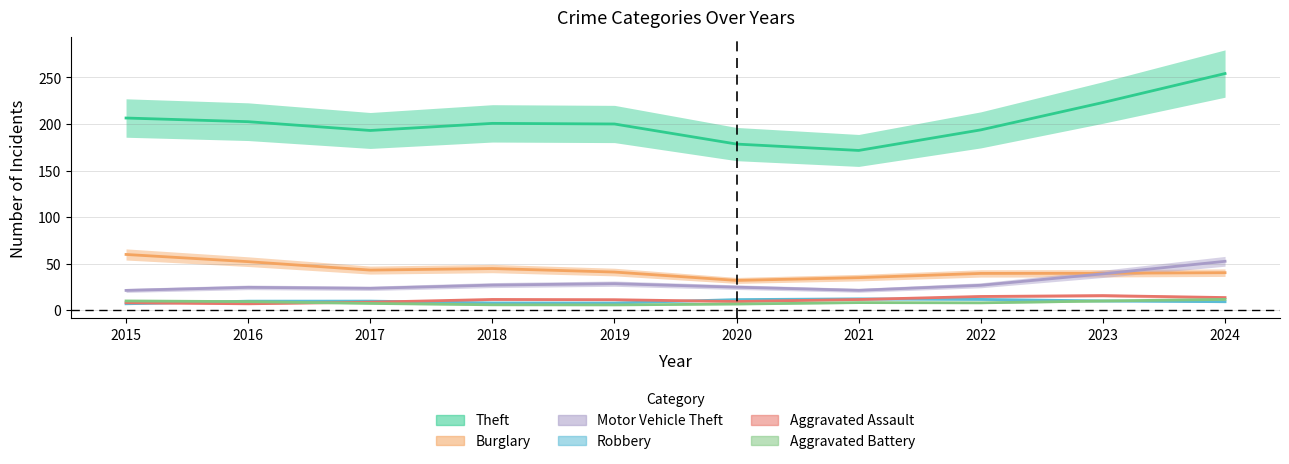

Where is Motor Vehicle Theft nearest to the value 36?

2023